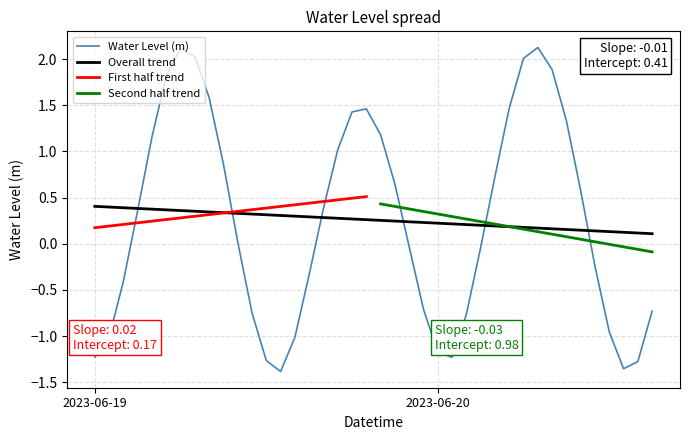

What is the label of the 15th point from the left?

2023-06-19 14:00